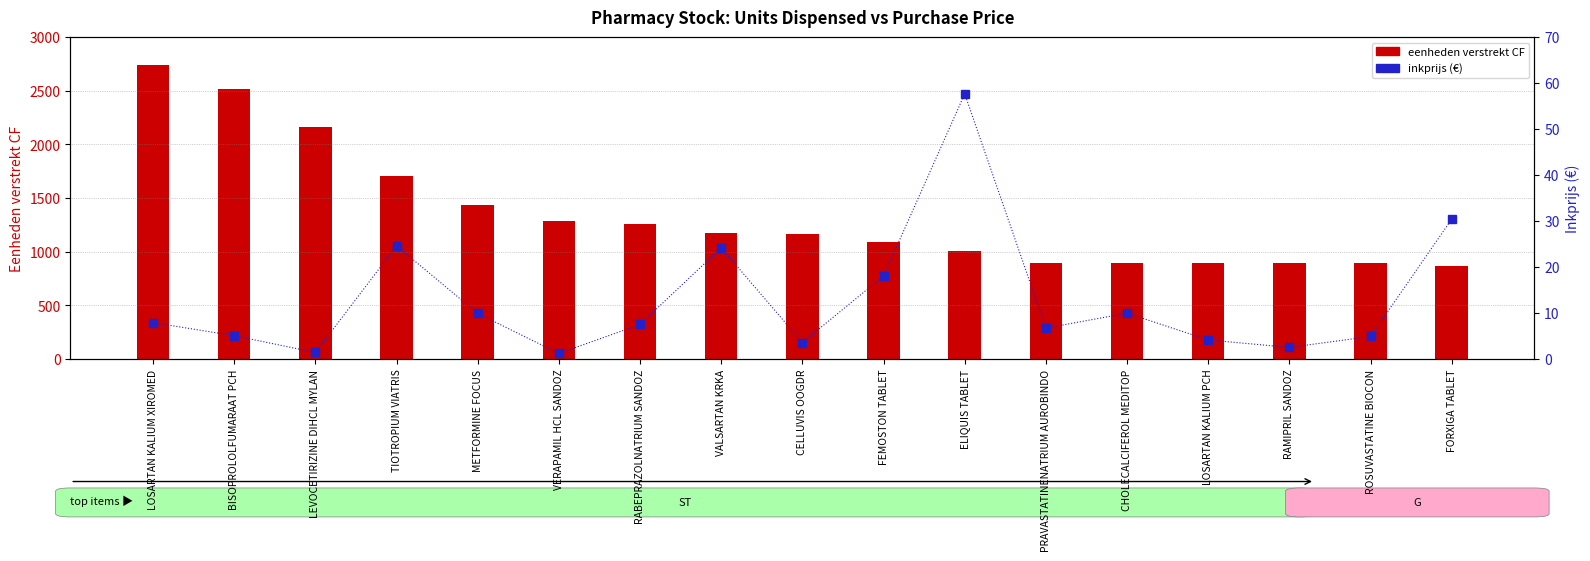

Reading left to right, list all the values displayed in this chart.

eenheden verstrekt CF: 2744.0	2520.0	2160.0	1710.0	1440.0	1290.0	1260.0	1176.0	1170.0	1092.0	1008.0	900.0	900.0	900.0	900.0	900.0	870.0
inkprijs: 7.9	5.1	1.4	24.6	9.9	1.2	7.5	24.2	3.6	18.1	57.7	6.8	10.0	4.2	2.5	4.9	30.4